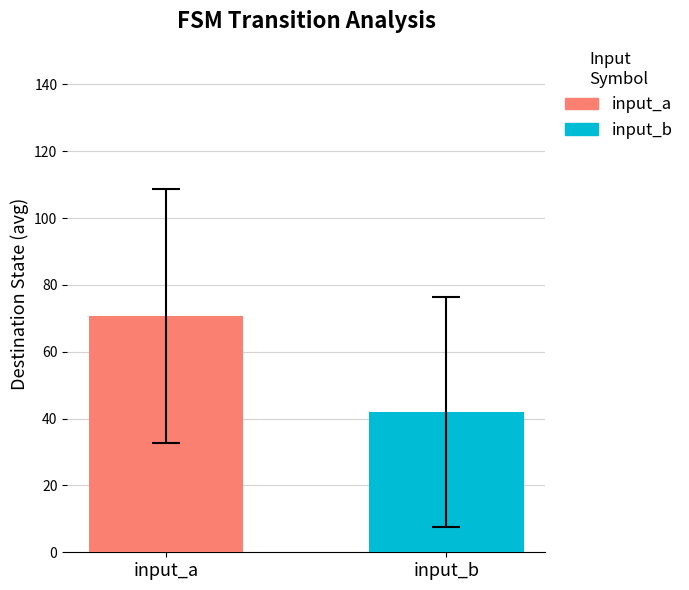

What is the minimum value shown in the chart?

41.9